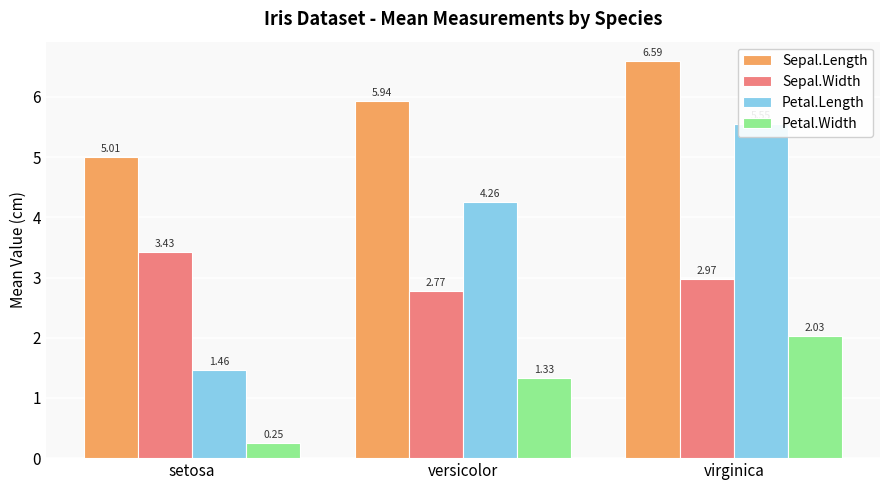

Reading left to right, what are all the values shown in this chart?

Sepal.Length: setosa=5.0	versicolor=5.9	virginica=6.6
Sepal.Width: setosa=3.4	versicolor=2.8	virginica=3.0
Petal.Length: setosa=1.5	versicolor=4.3	virginica=5.6
Petal.Width: setosa=0.2	versicolor=1.3	virginica=2.0